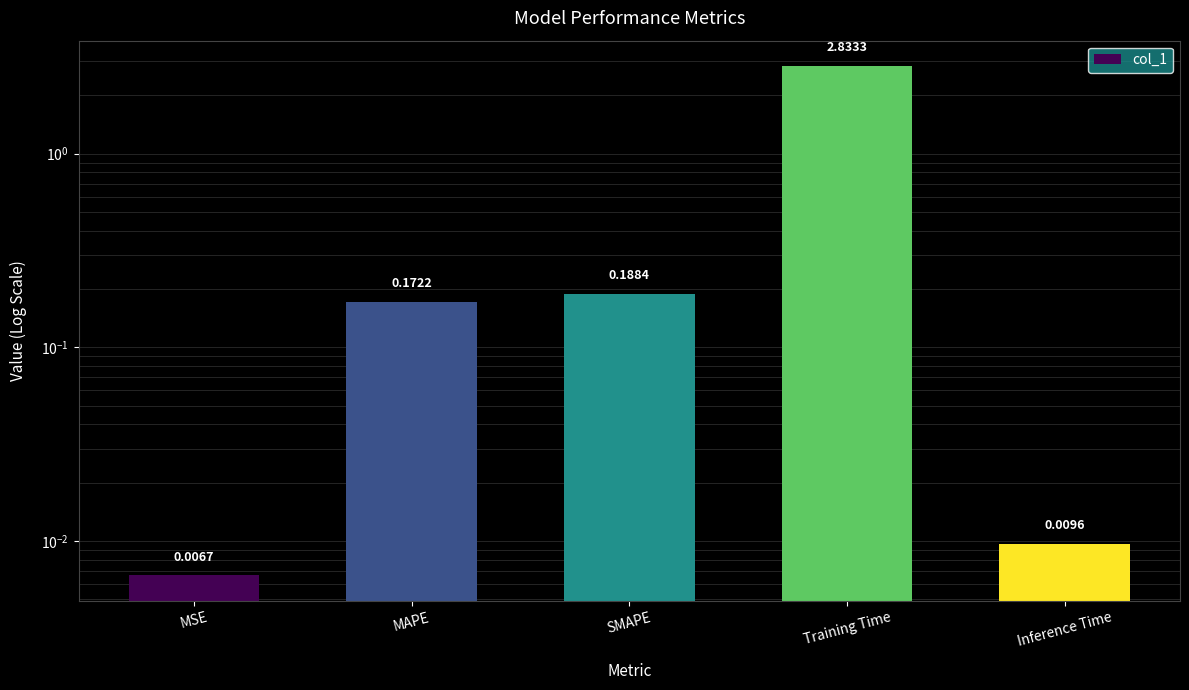

Reading right to left, list all the values displayed in this chart.

Inference Time=0.0	Training Time=2.8	SMAPE=0.2	MAPE=0.2	MSE=0.0